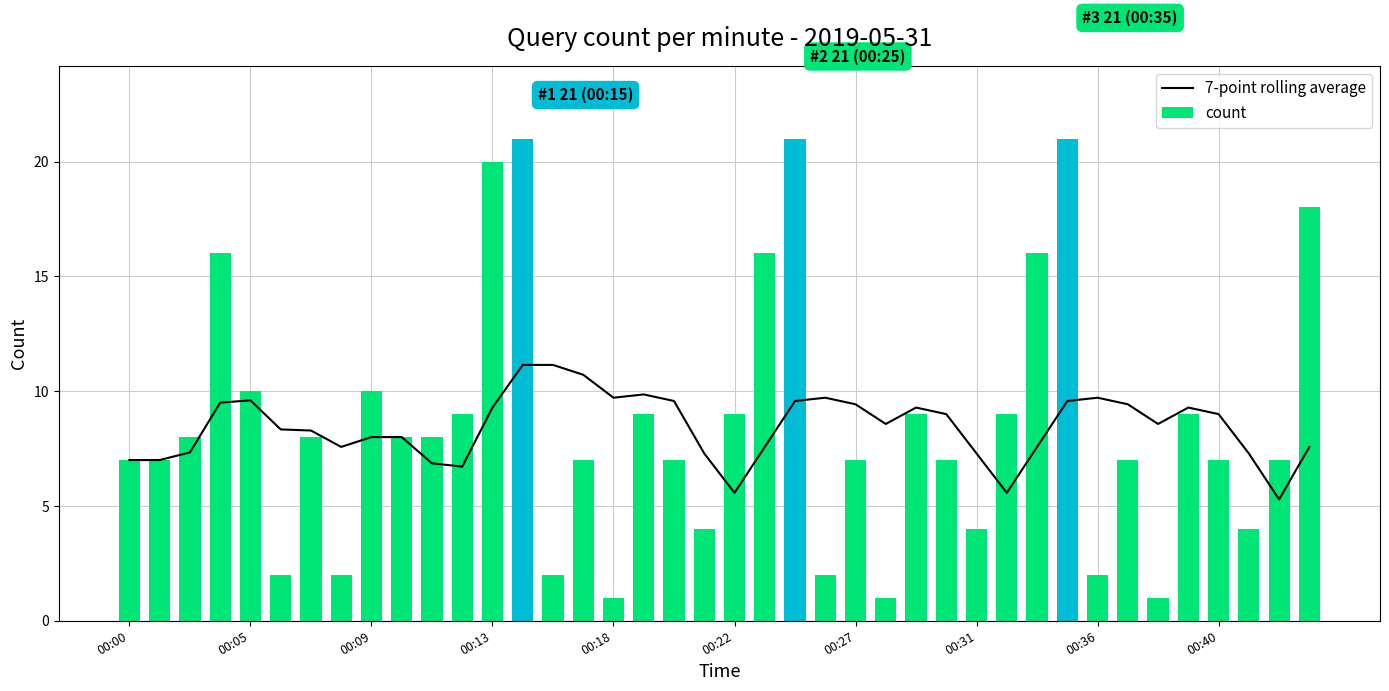

Are the bars horizontal?

No